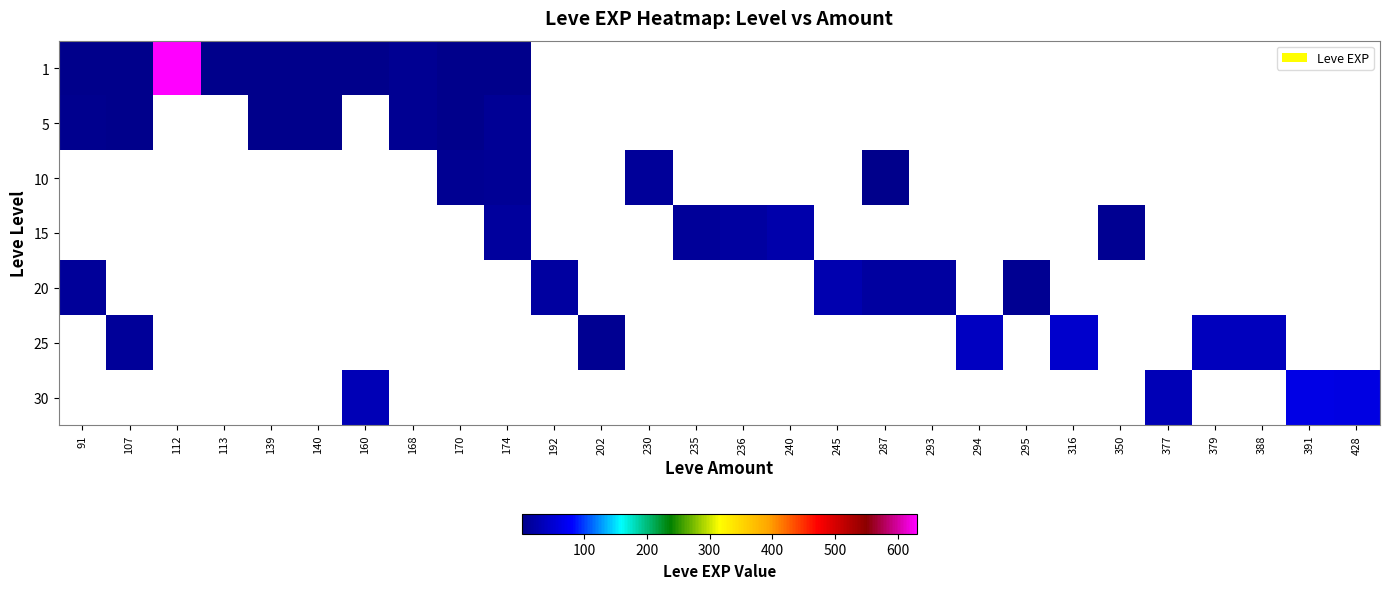

How many categories are shown in the chart?

28